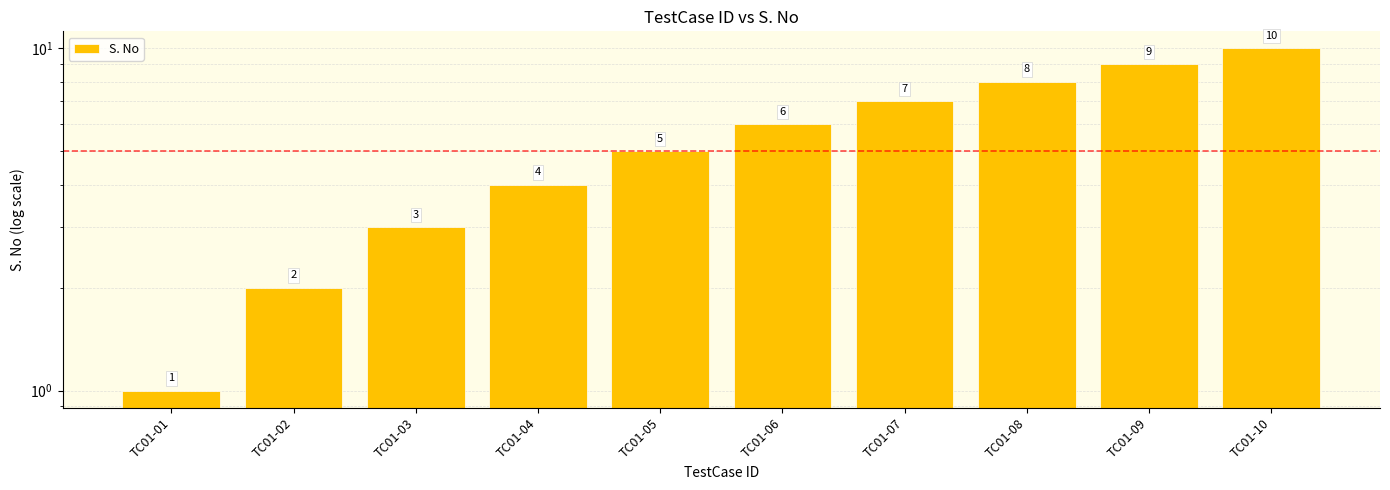

Where does the data first go above 6?

TC01-07